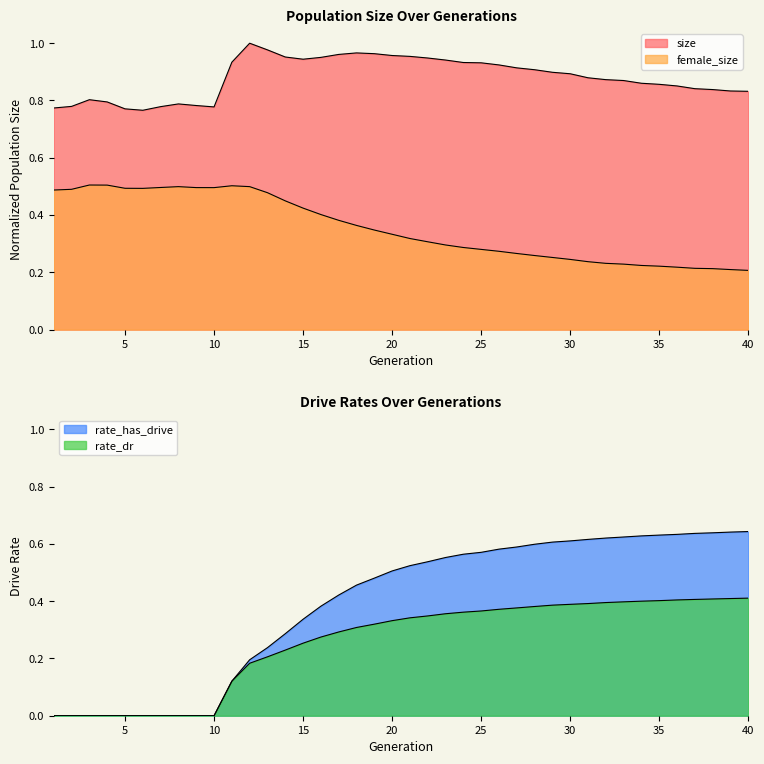

What is the approximate value of rate_has_drive at 38?

0.6